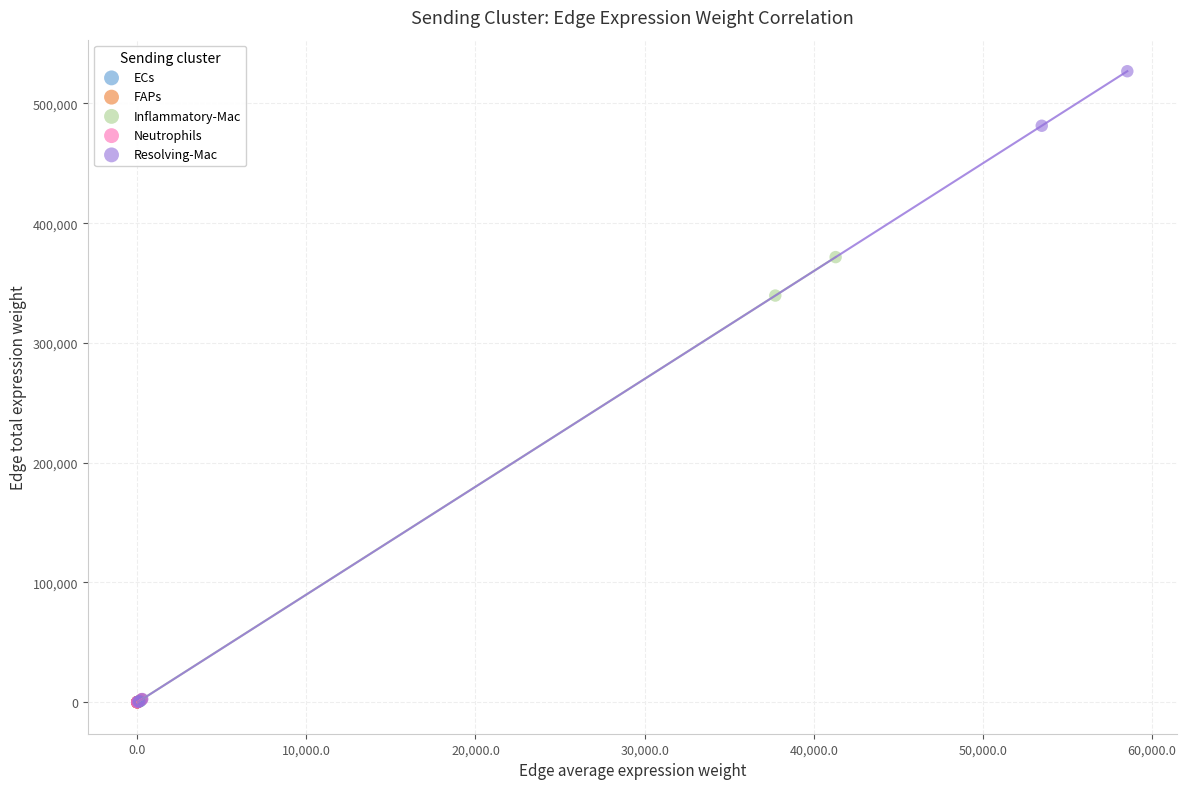

Which series has the widest spread of Y values?

Resolving-Mac